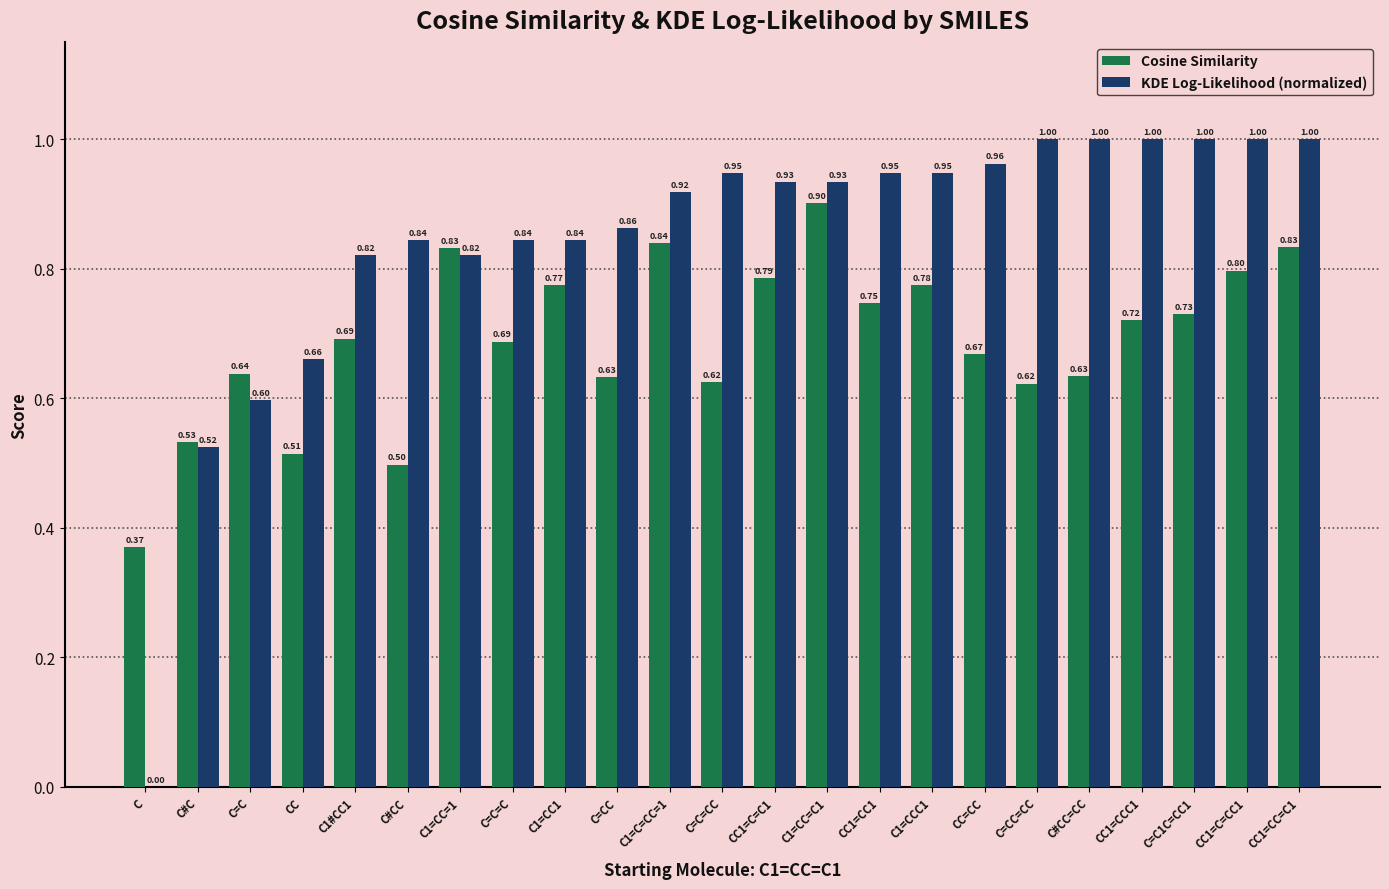

What is the sum of the Cosine Similarity values at C1=CC=C1 and C=CC?

1.5